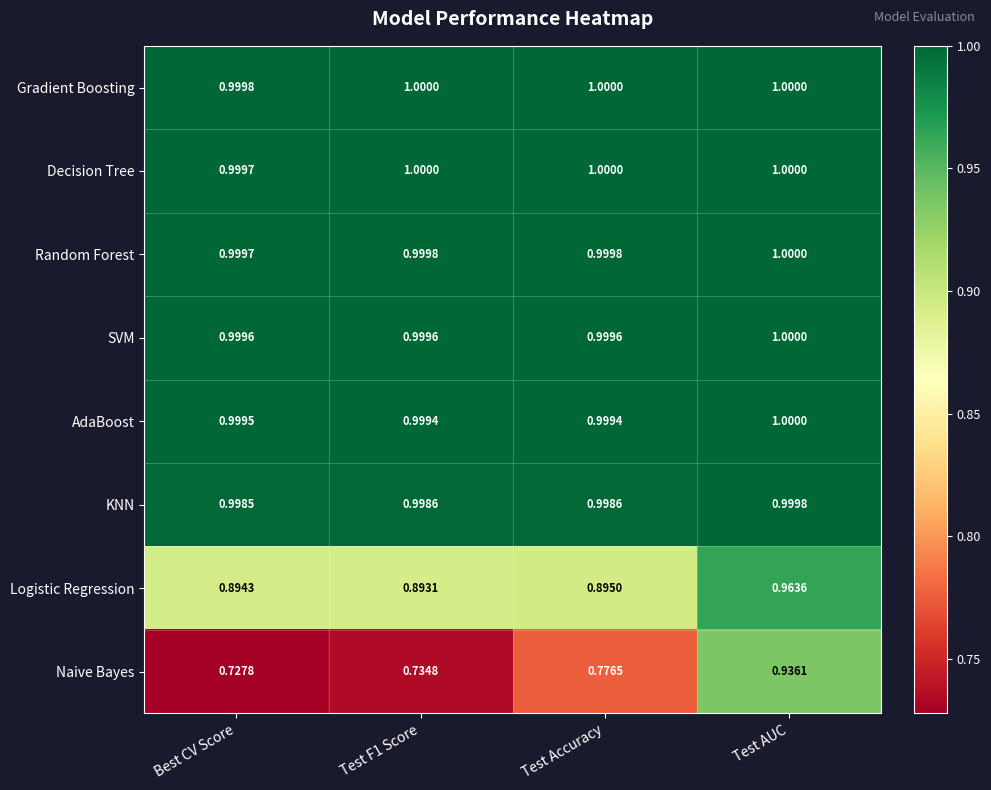

At which category is the sum across all series the highest?

Test AUC